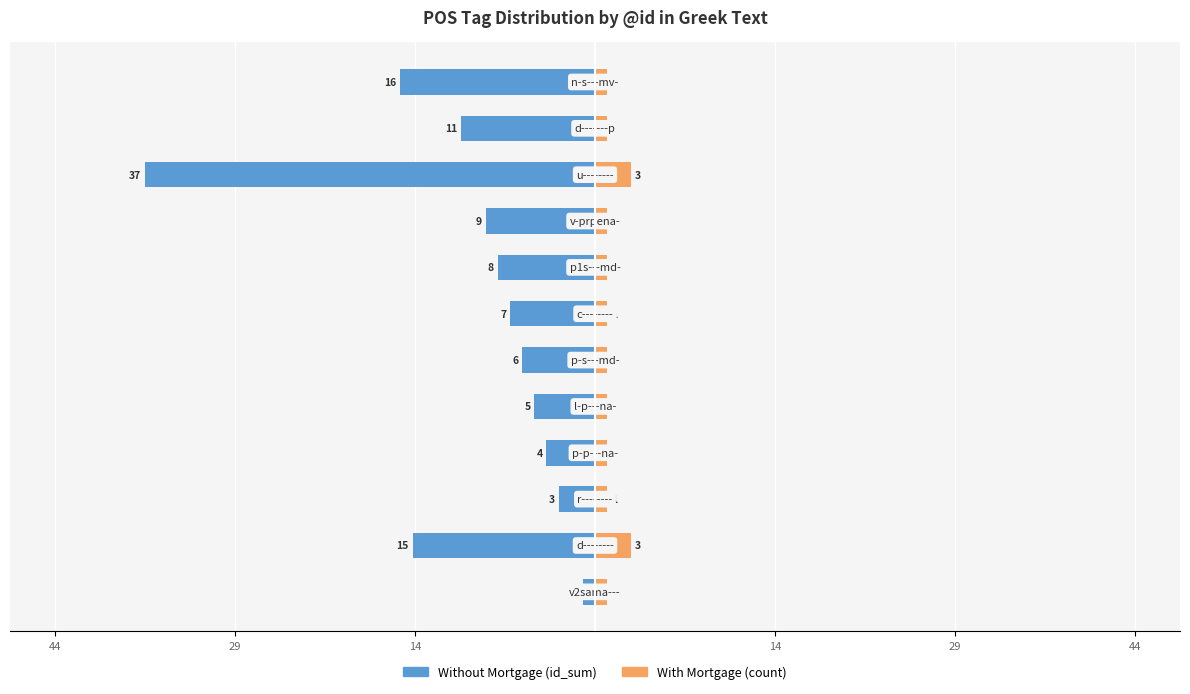

Which series has the largest range (max minus min)?

Without Mortgage